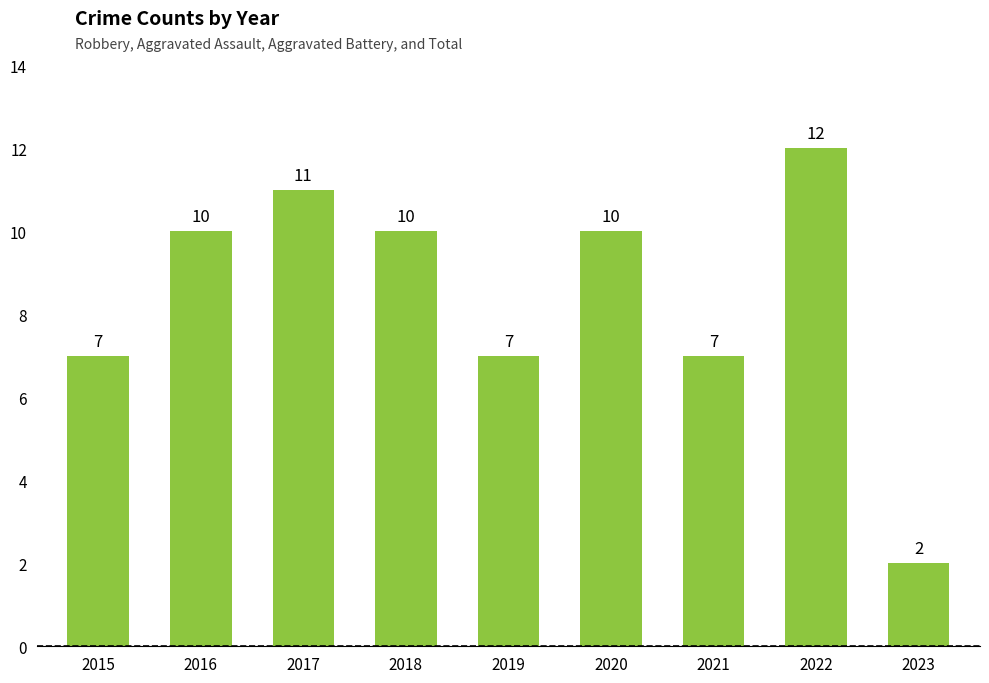

What is the ratio of the value at 2018 to the value at 2022?

0.8